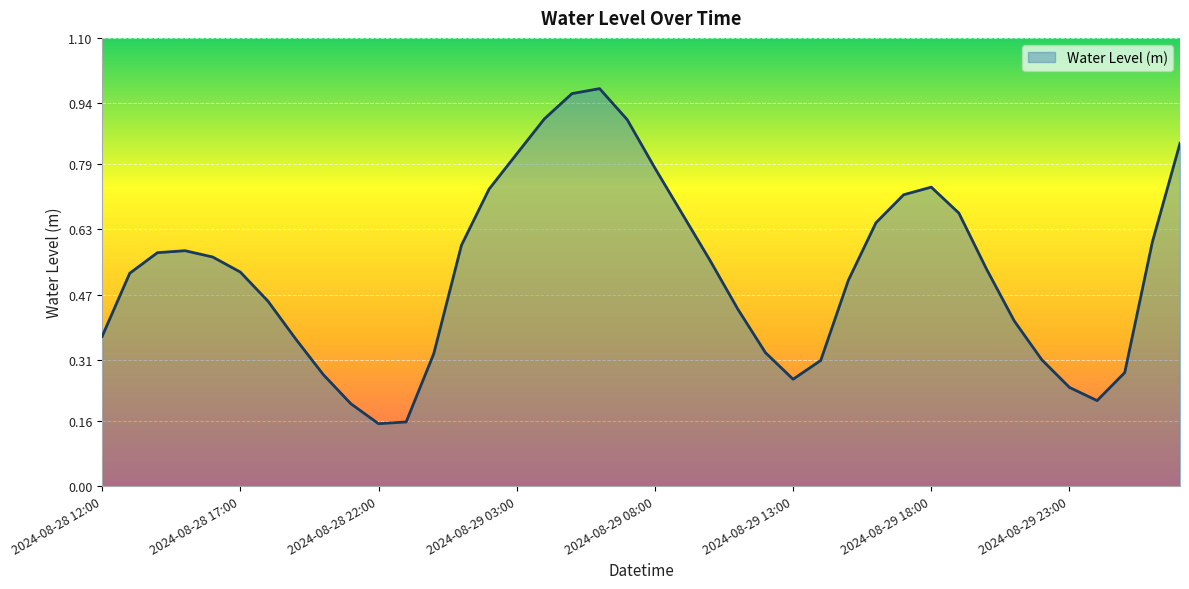

List the labels in order of value, smallest first.

2024-08-28 22:00, 2024-08-28 23:00, 2024-08-28 21:00, 2024-08-30 00:00, 2024-08-29 23:00, 2024-08-29 13:00, 2024-08-28 20:00, 2024-08-30 01:00, 2024-08-29 14:00, 2024-08-29 22:00, 2024-08-29 00:00, 2024-08-29 12:00, 2024-08-28 19:00, 2024-08-28 12:00, 2024-08-29 21:00, 2024-08-29 11:00, 2024-08-28 18:00, 2024-08-29 15:00, 2024-08-28 13:00, 2024-08-28 17:00, 2024-08-29 20:00, 2024-08-29 10:00, 2024-08-28 16:00, 2024-08-28 14:00, 2024-08-28 15:00, 2024-08-29 01:00, 2024-08-30 02:00, 2024-08-29 16:00, 2024-08-29 09:00, 2024-08-29 19:00, 2024-08-29 17:00, 2024-08-29 02:00, 2024-08-29 18:00, 2024-08-29 08:00, 2024-08-29 03:00, 2024-08-30 03:00, 2024-08-29 07:00, 2024-08-29 04:00, 2024-08-29 05:00, 2024-08-29 06:00